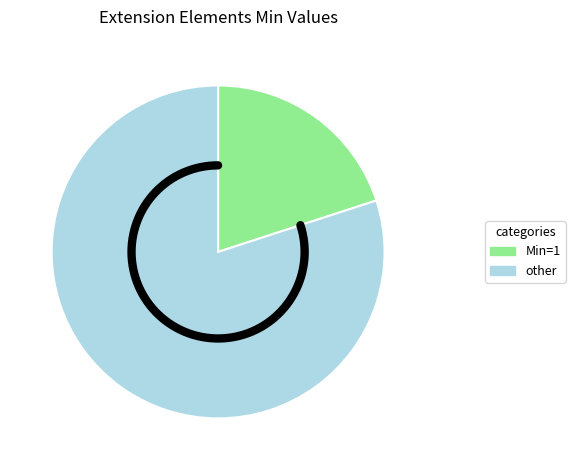

The Extension.value[x] slice represents 13% of the pie. True or false?

False